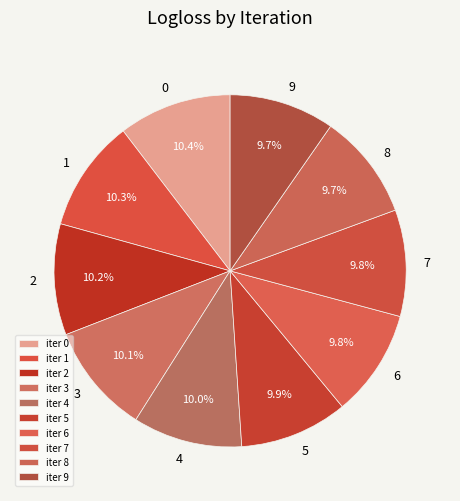

Count the number of slices in the pie.

10